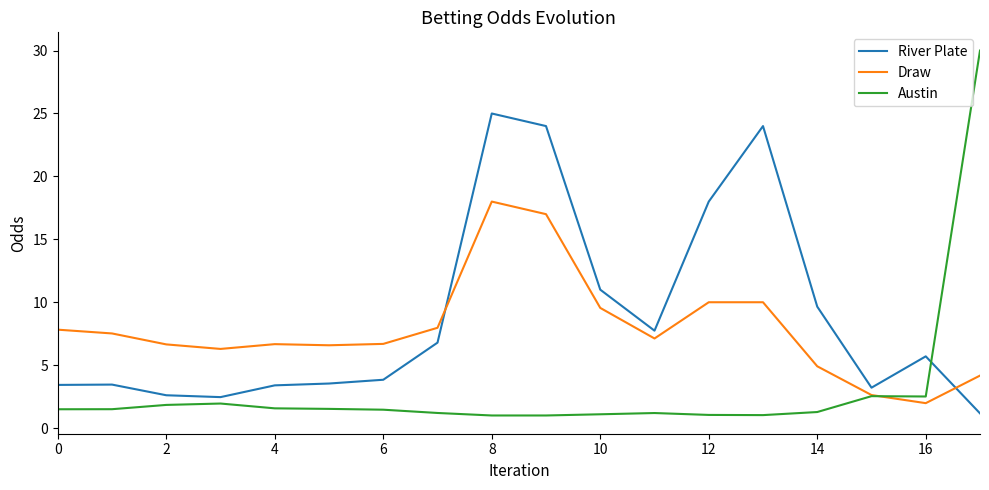

What is the minimum value shown in the chart?

1.0